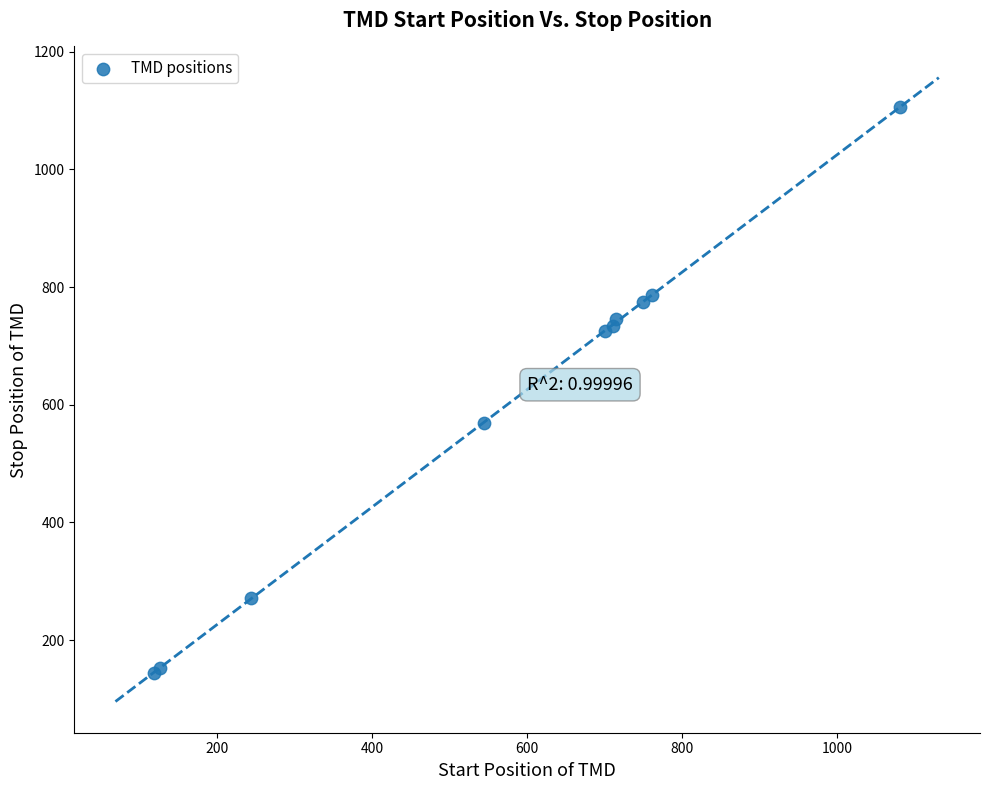

What Y value in the scatter plot is closest to 625?

569